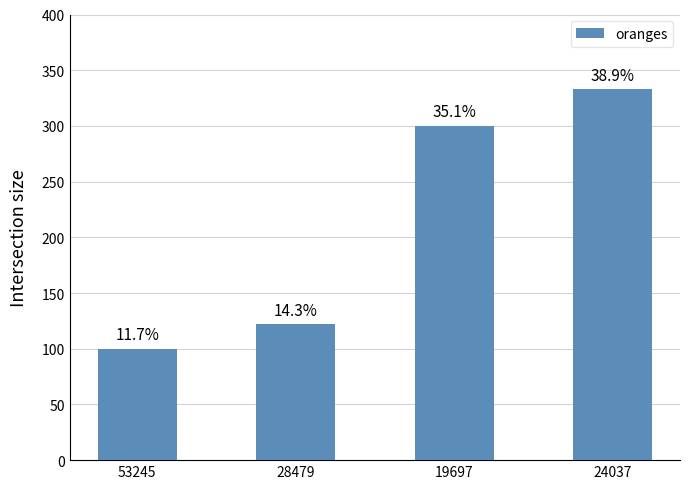

How many bars are there in total?

4